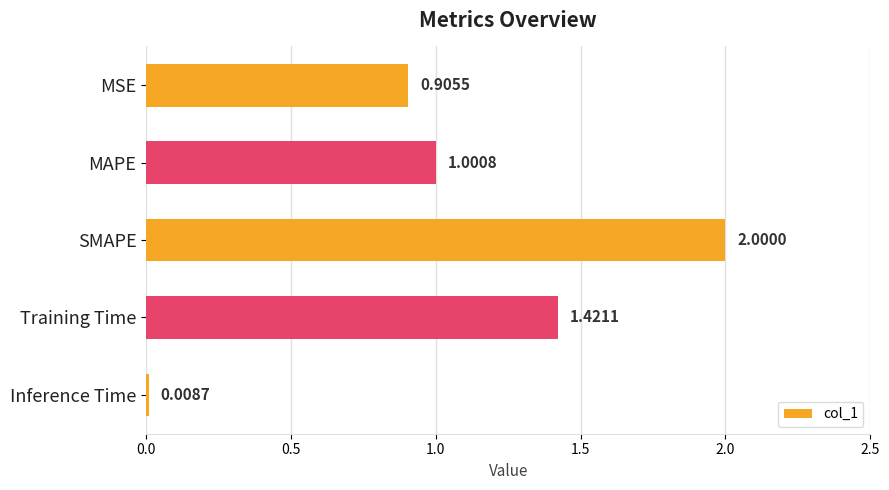

At which label is the value closest to 1?

MAPE